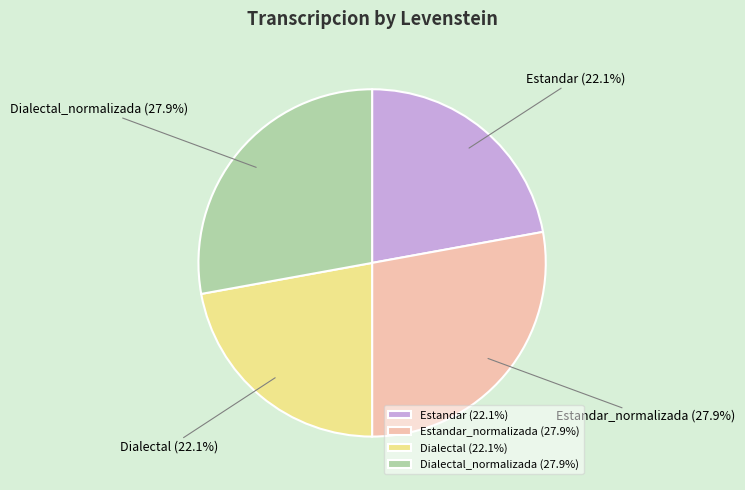

How many segments does this pie chart have?

4